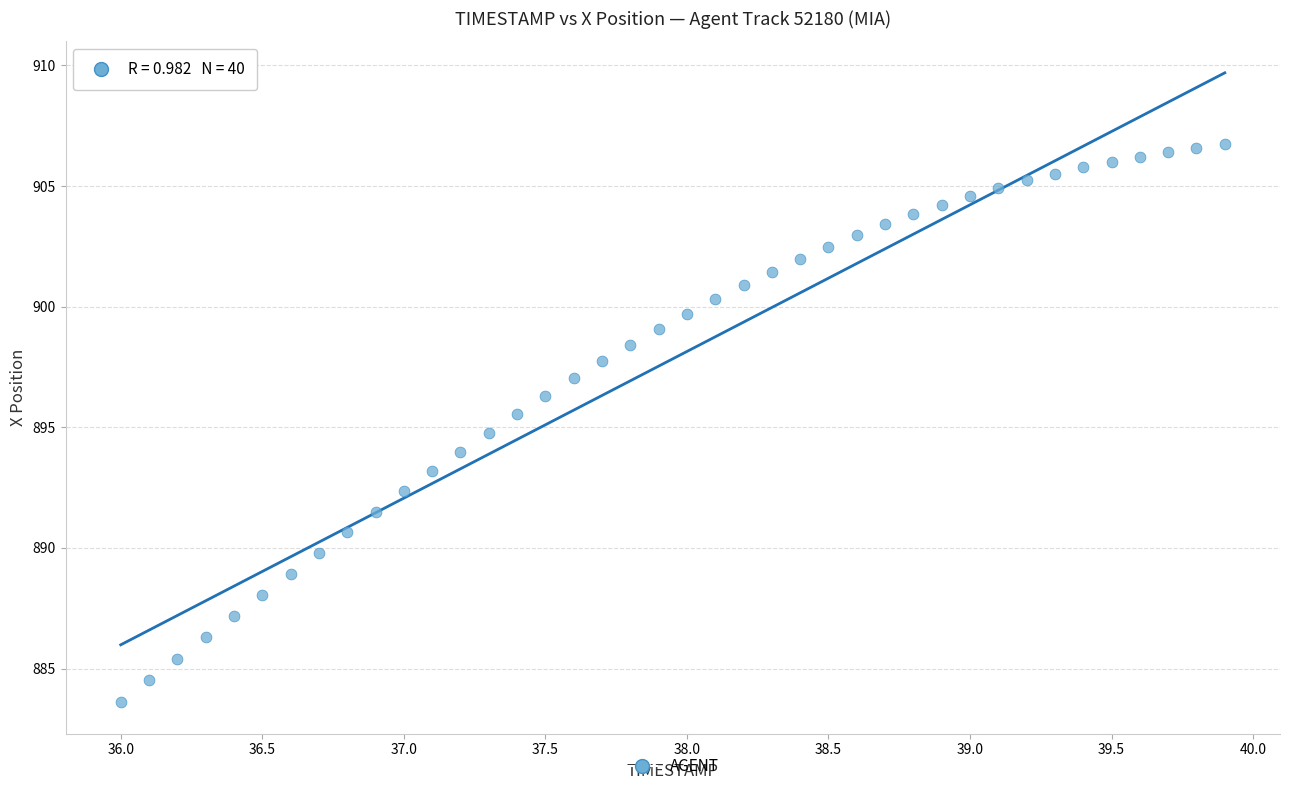

What is the range of X values (max minus min)?

3.9